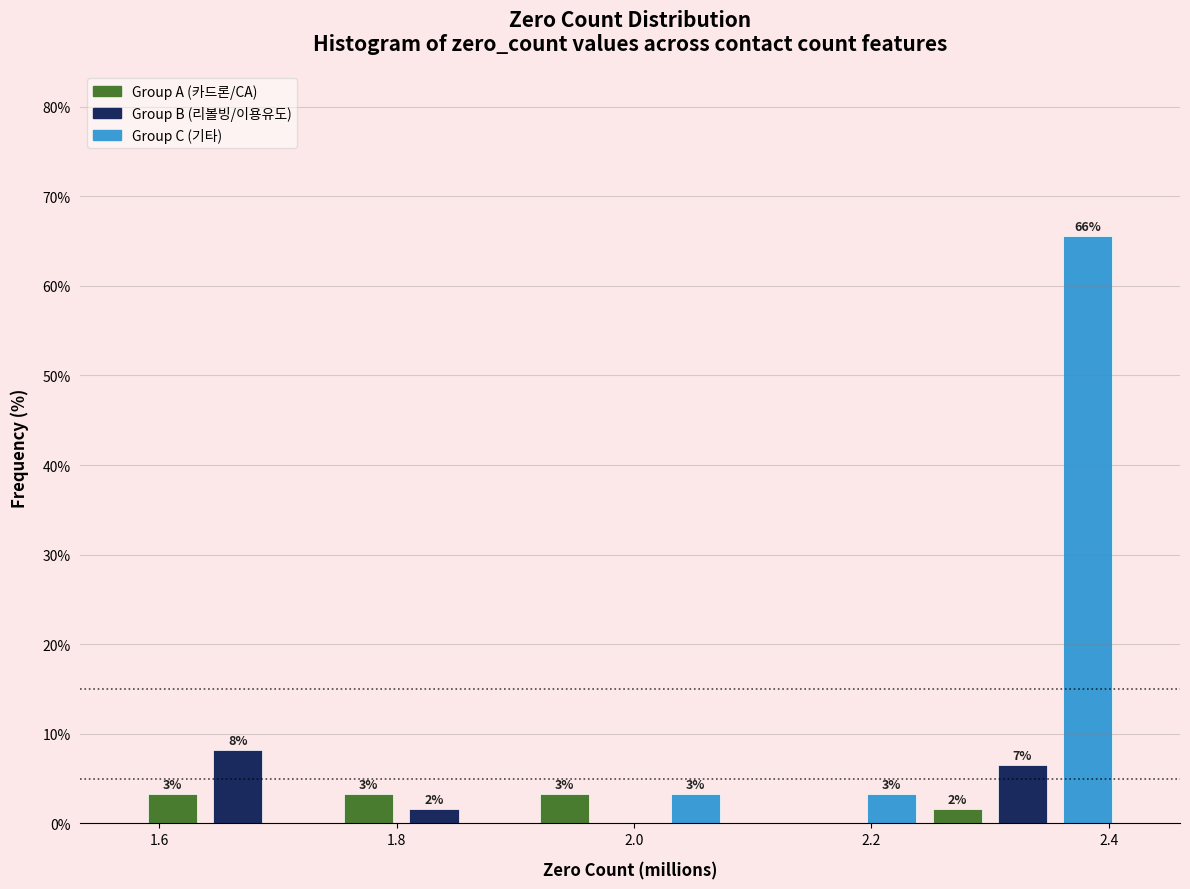

Around what value on the x-axis is the tallest bar? Give the approximate position of its centre, as read against the axis.

2.38